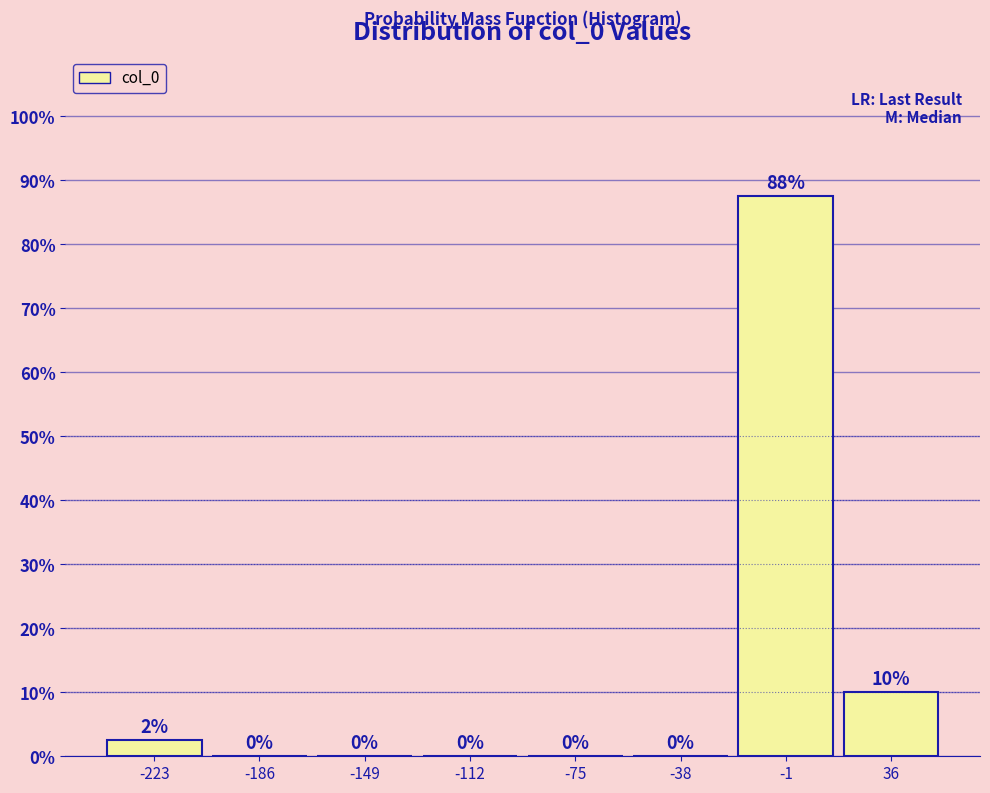

Which range on the x-axis has the tallest bar?

-20 to 15